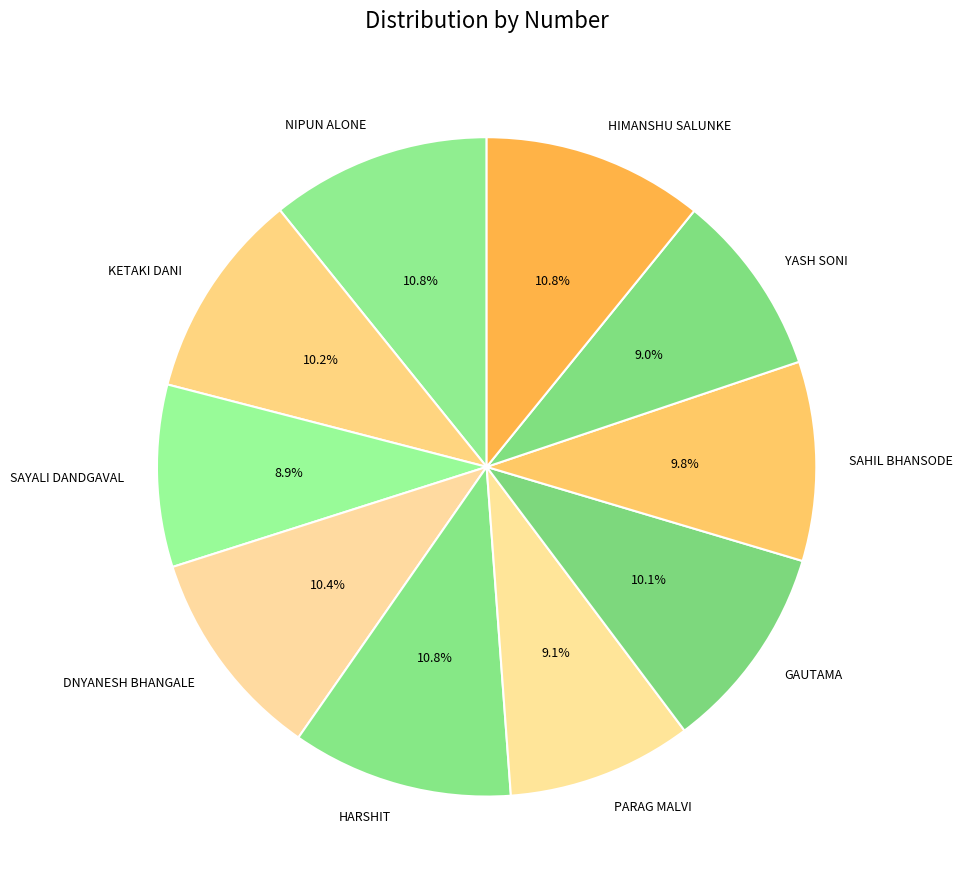

Is it true that HIMANSHU SALUNKE is 26% of the pie?

False